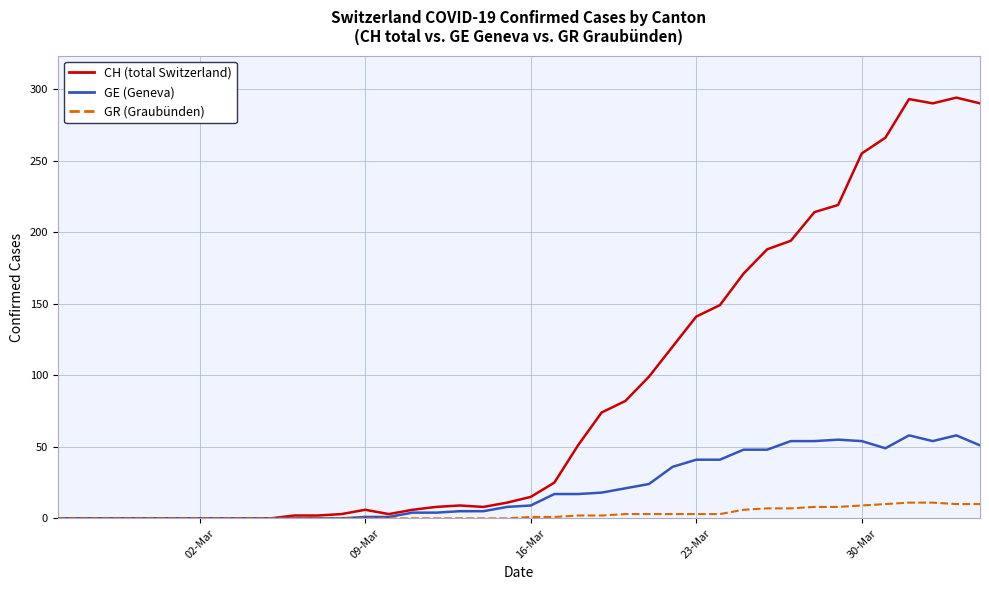

Which series has the widest spread of values?

CH (total Switzerland)